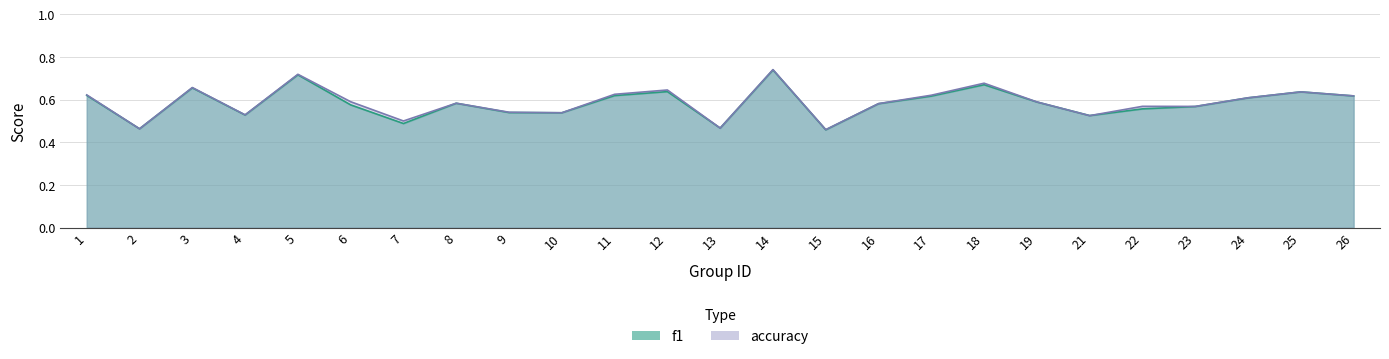

Count the f1 values in the range 0 to 1.

25